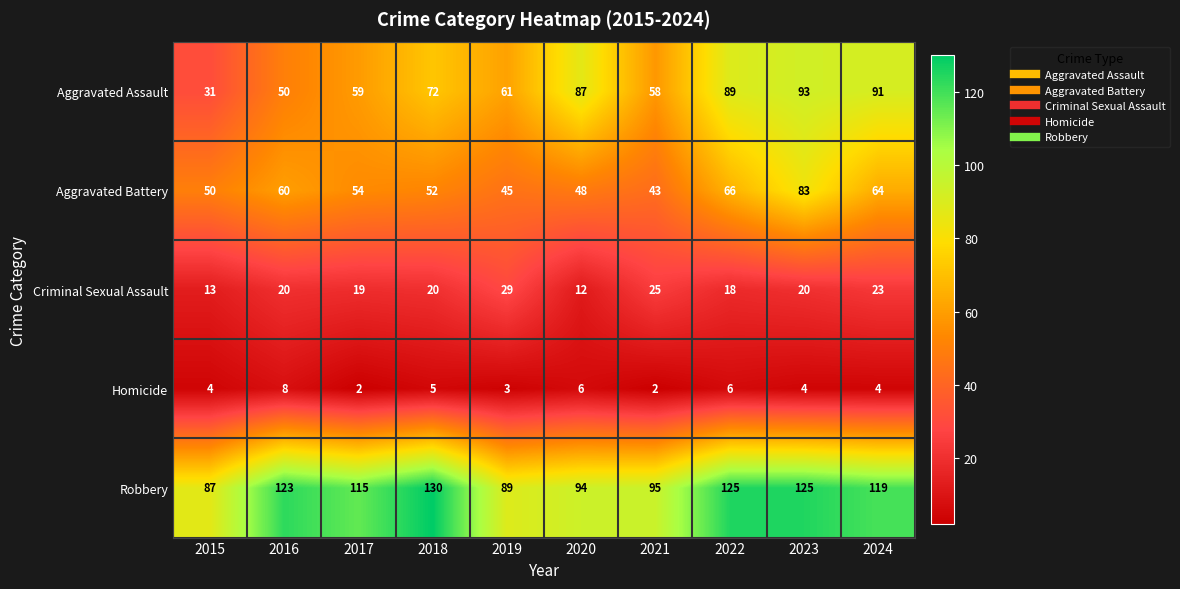

Which series has the largest total across all categories?

Robbery